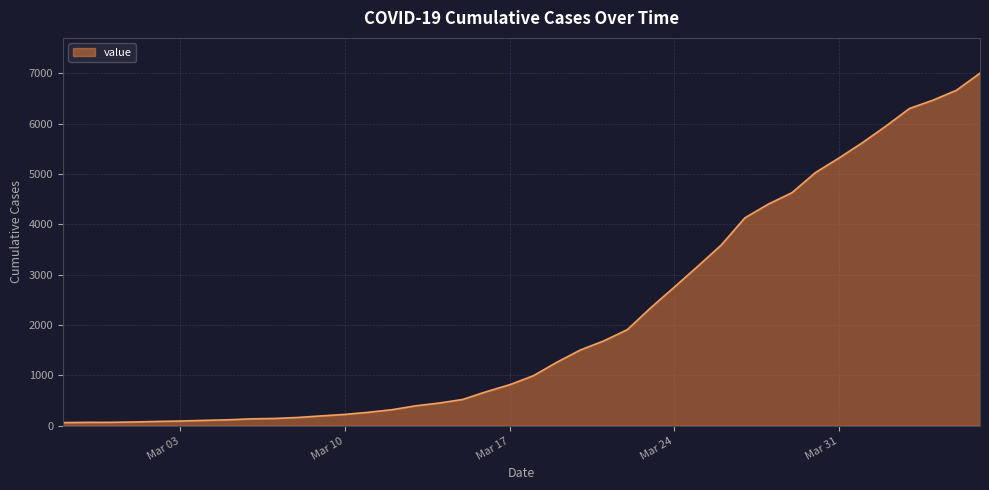

How many lines are shown in the chart?

1